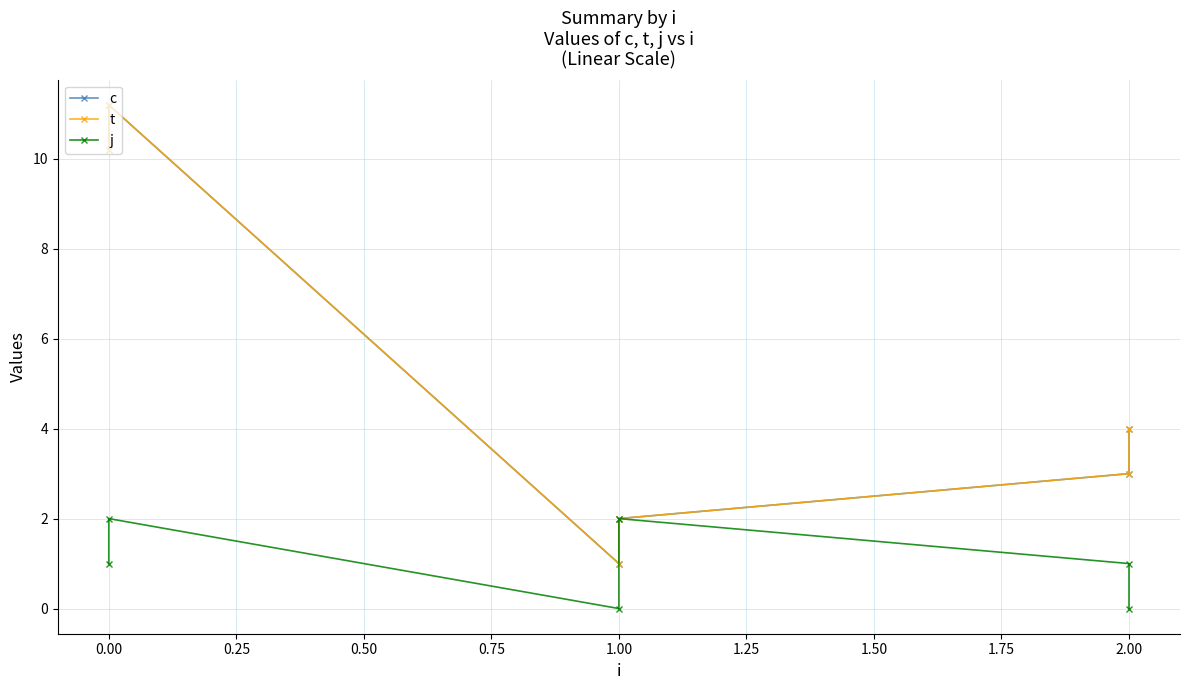

What are all the series names shown in the legend?

c, t, j